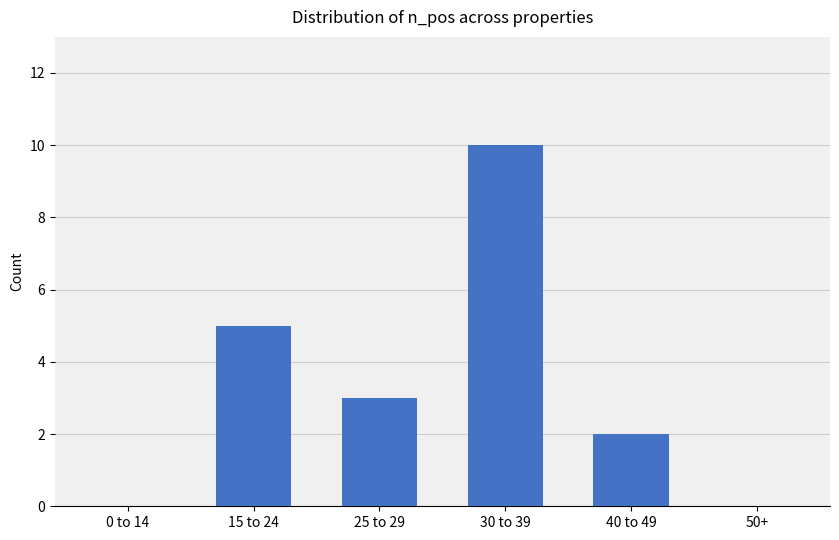

Which label corresponds to the largest value in the chart?

30 to 39